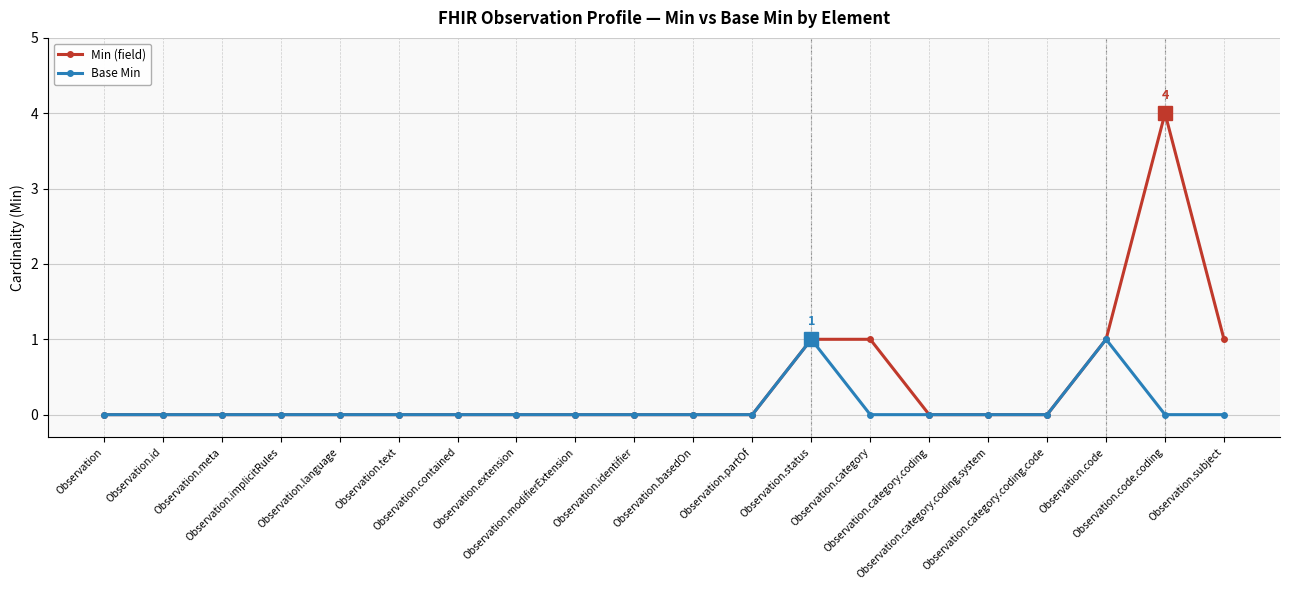

List the series in order of their peak value, highest first.

Min (field), Base Min